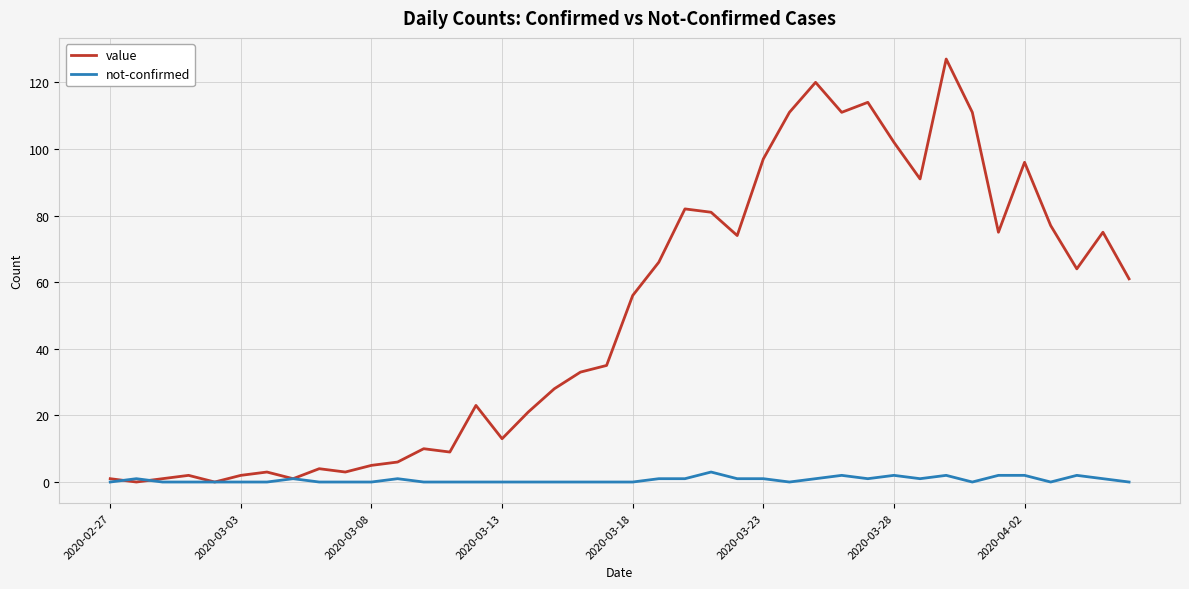

Which series has the widest spread of values?

value